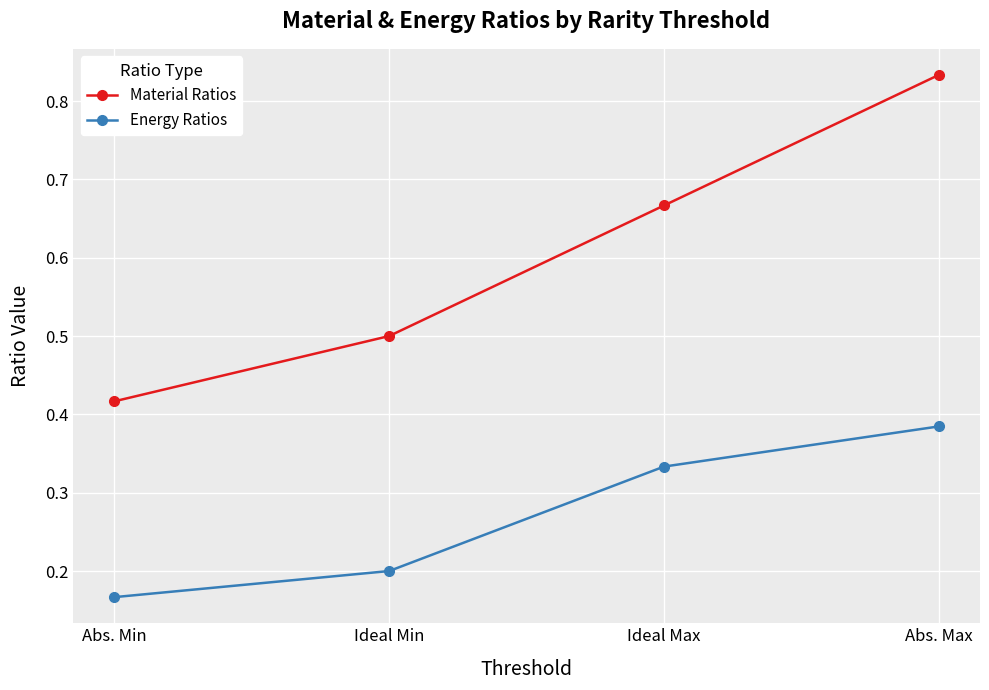

What position from the right is Abs. Min?

4